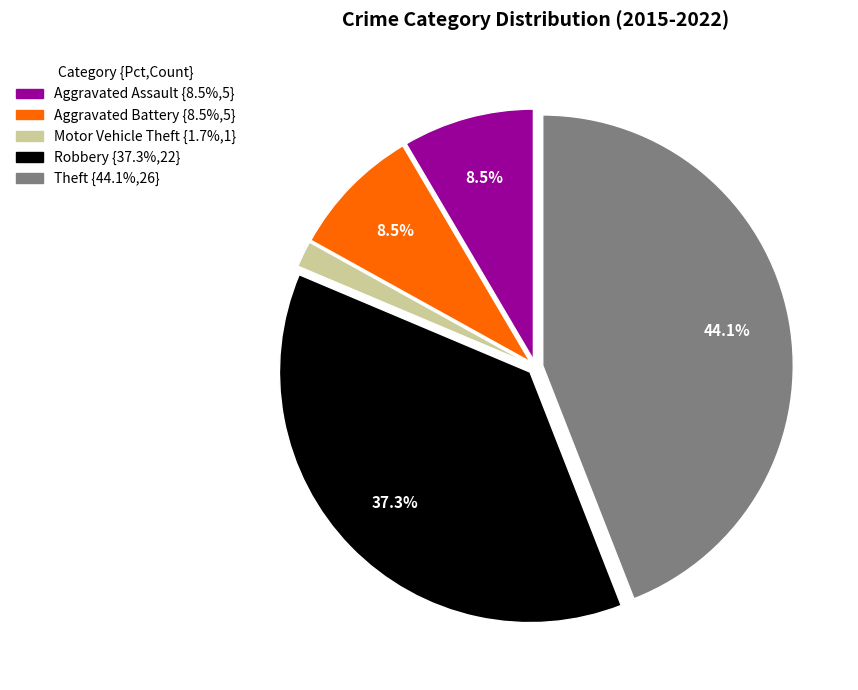

Does Aggravated Assault represent more than half of the total?

No